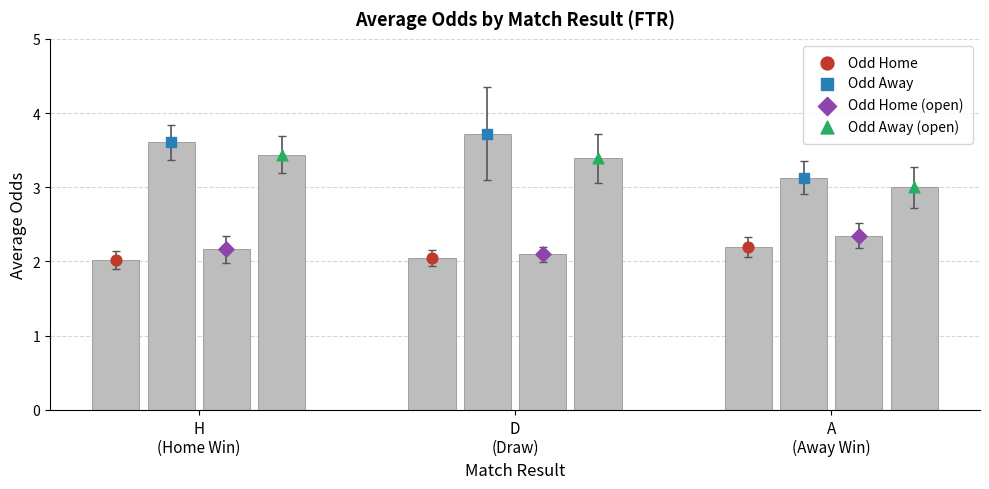

Which series has the largest Y range (max minus min)?

Odd Away